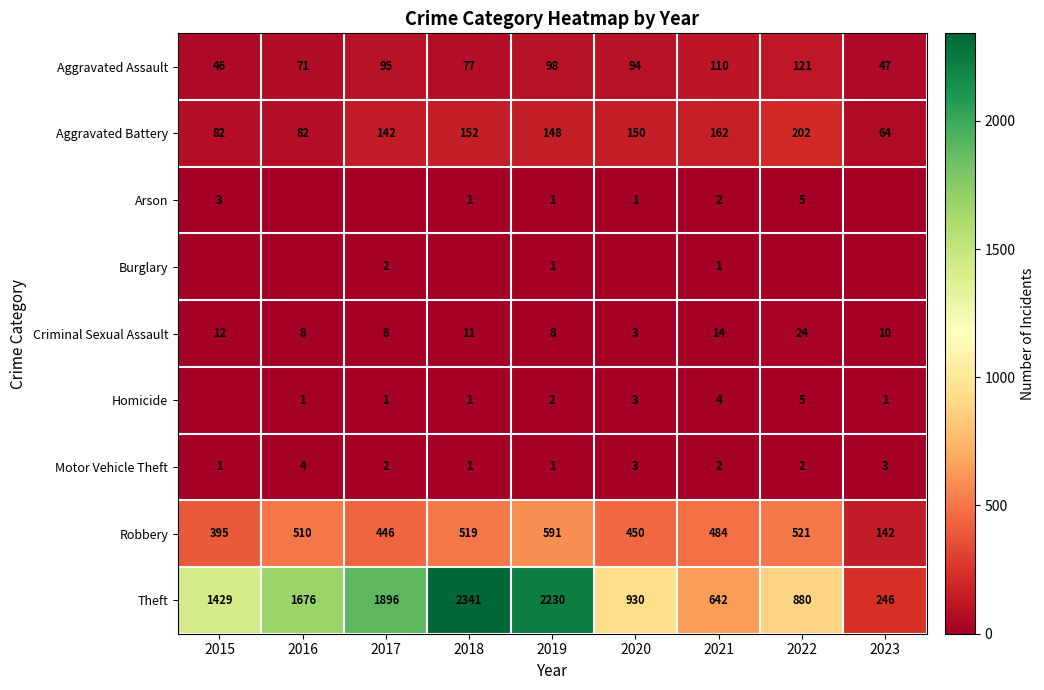

The value of Robbery at 2016 is 510. True or false?

True